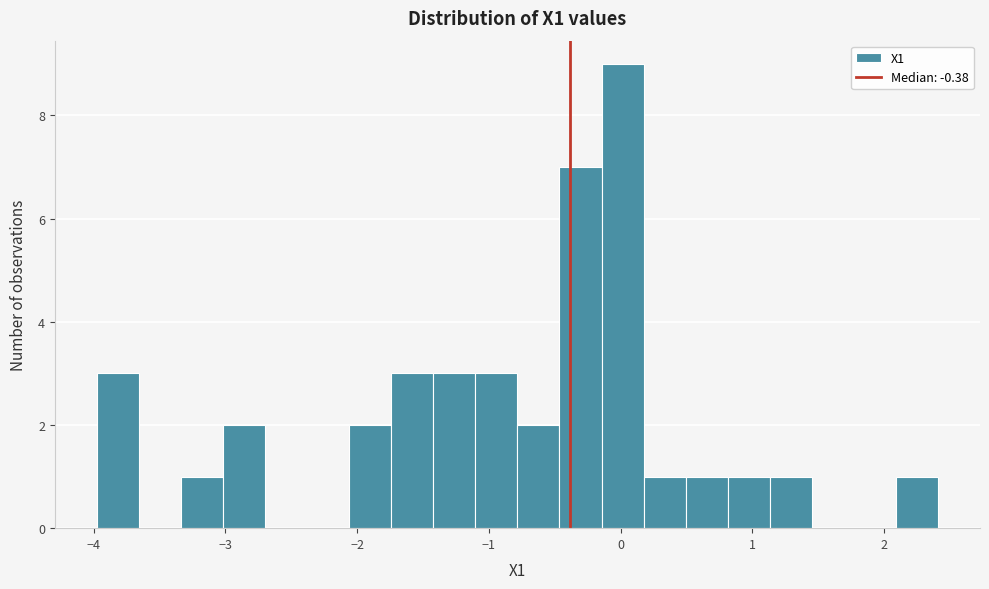

Read against the x-axis, roughly where is the centre of the tallest bar?

0.0